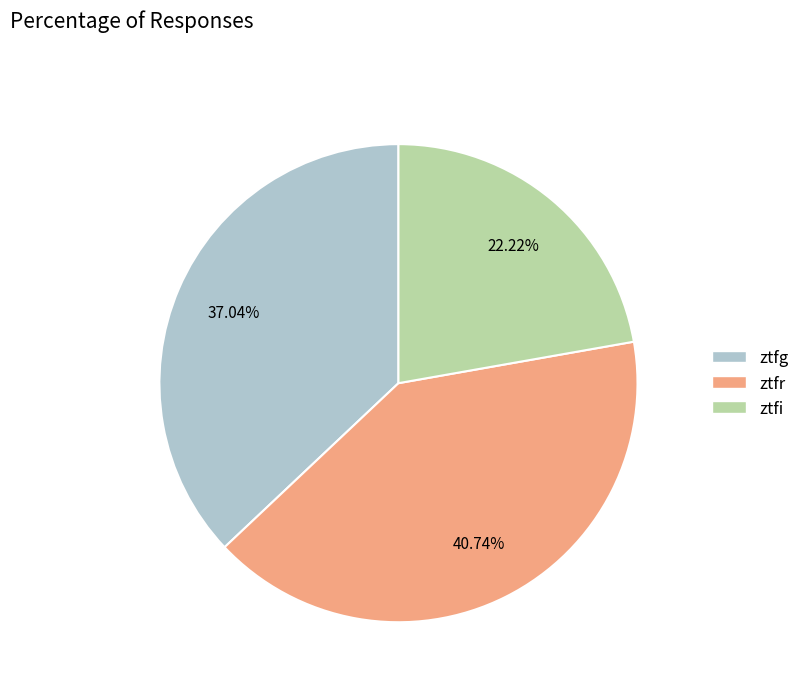

Which slice is the largest?

ztfr